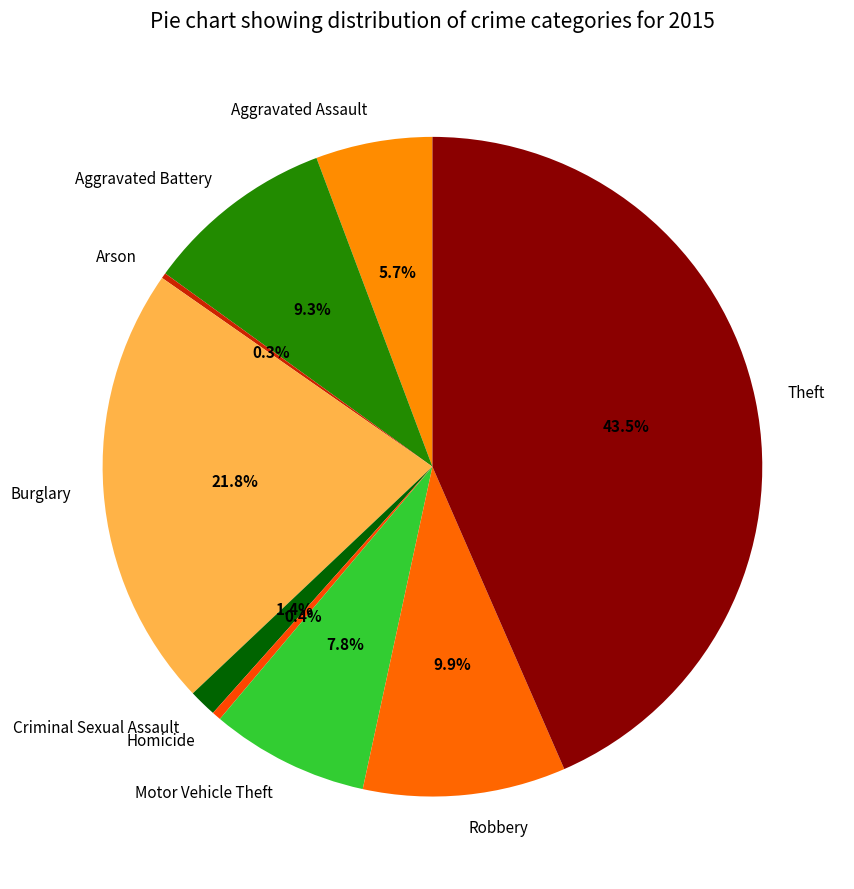

Is Aggravated Assault the majority of the pie?

No